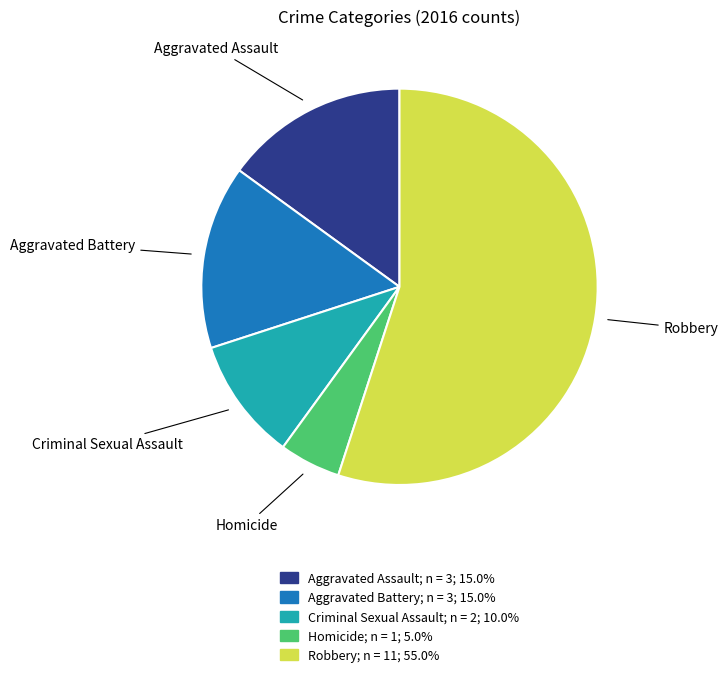

Is there any slice that represents more than half of the pie?

Yes